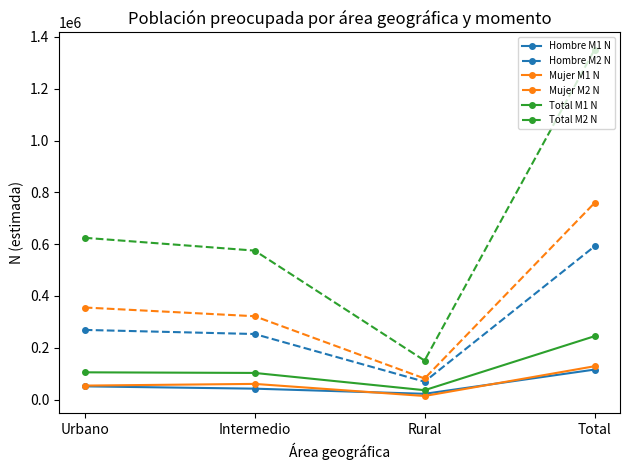

Does the chart have visible grid lines?

No